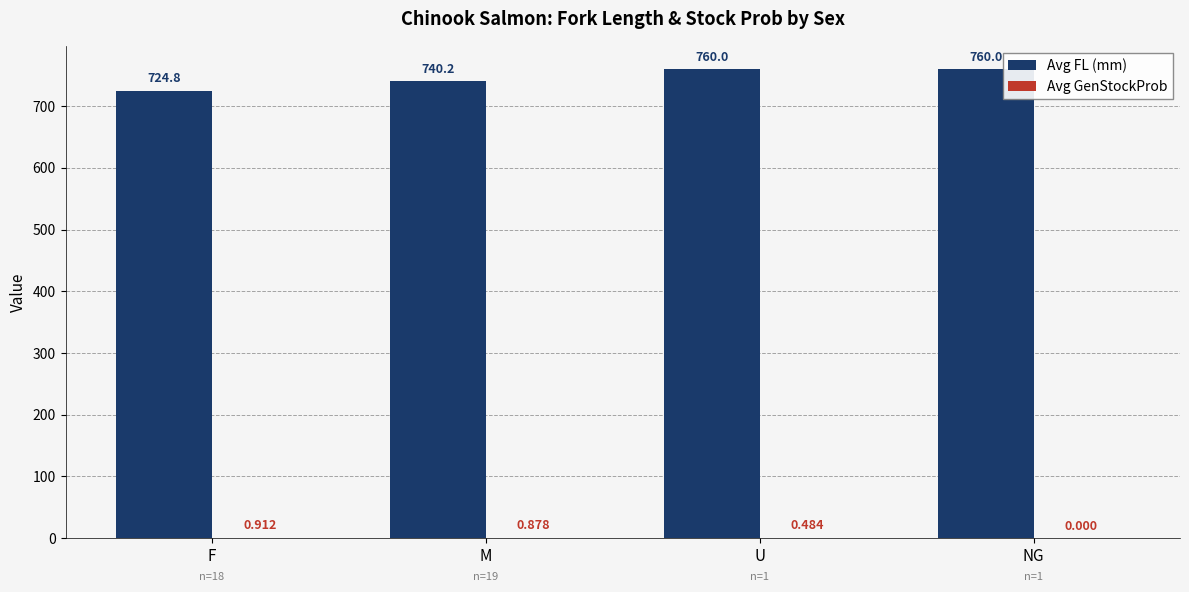

Which series changed the most between M and NG?

Avg FL (mm)